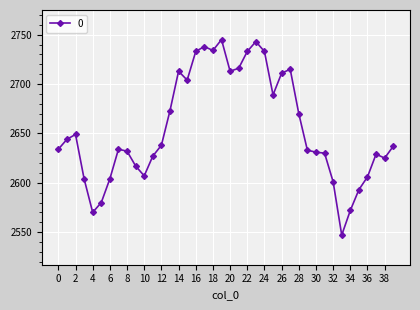

True or false: the data has more than 0 interior local peaks.

True